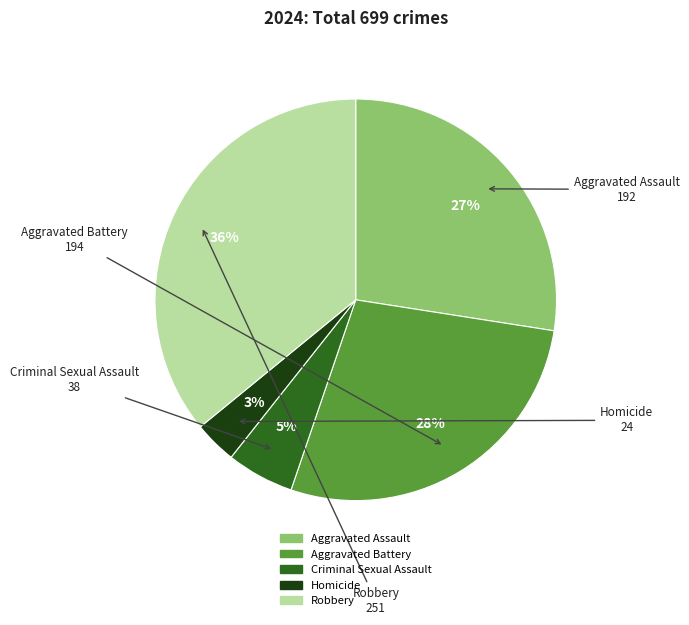

Between Aggravated Battery and Robbery, which is larger?

Robbery